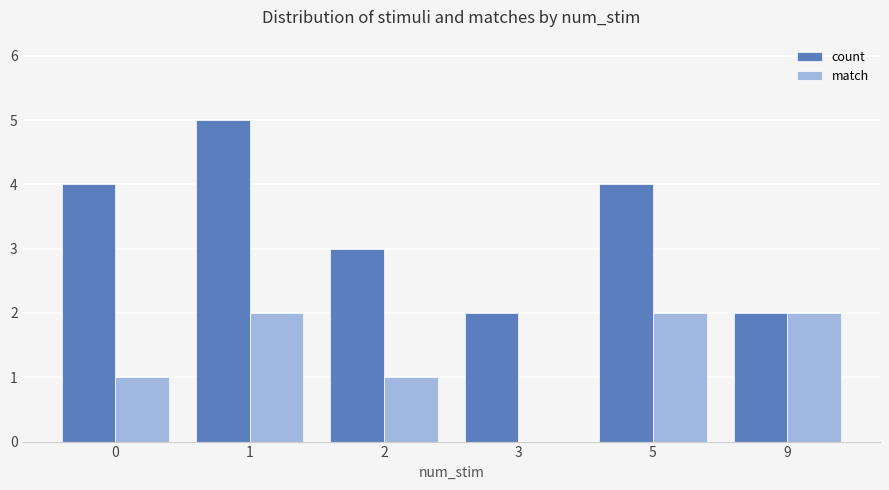

Which category has the highest value across all series?

1